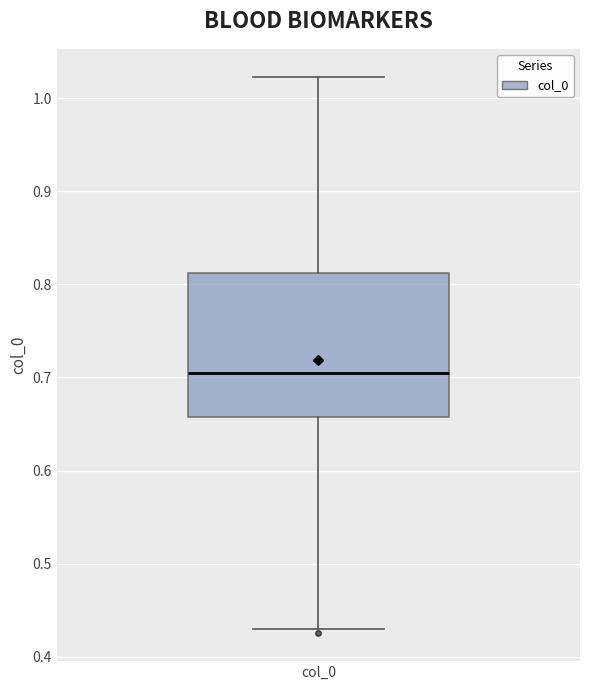

Where does the upper whisker of the box for col_0 end on the y-axis? The values are not printed on the chart, so give them approximately, as read against the axis.

1.02